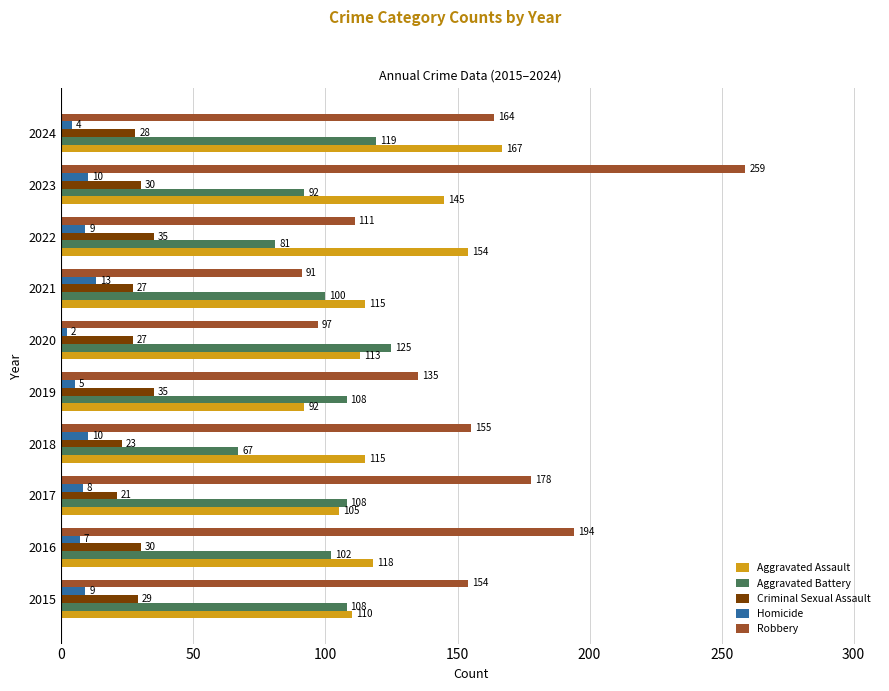

How many categories are shown in the chart?

10